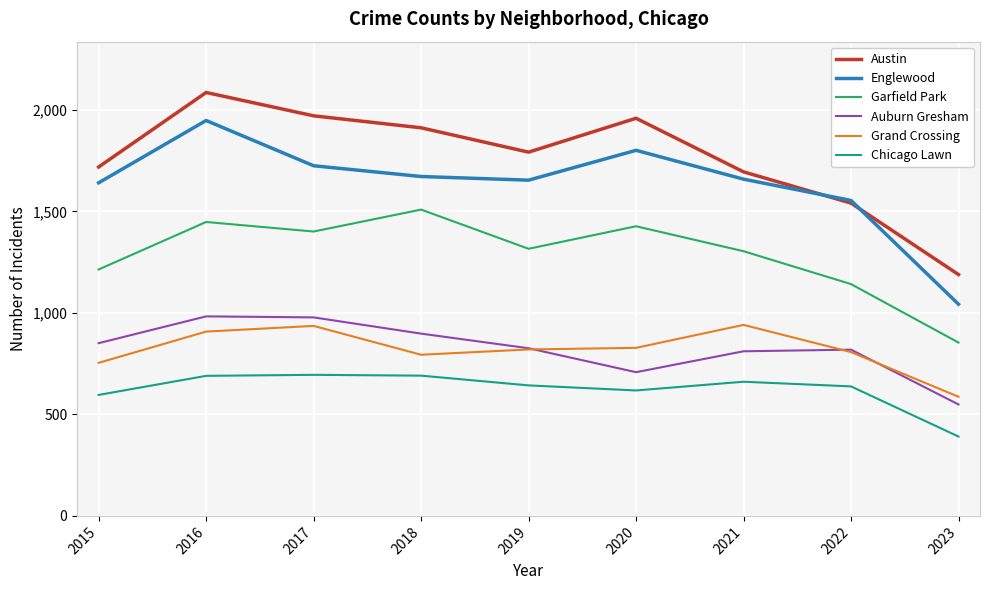

At which category does Garfield Park reach its first local peak?

2016